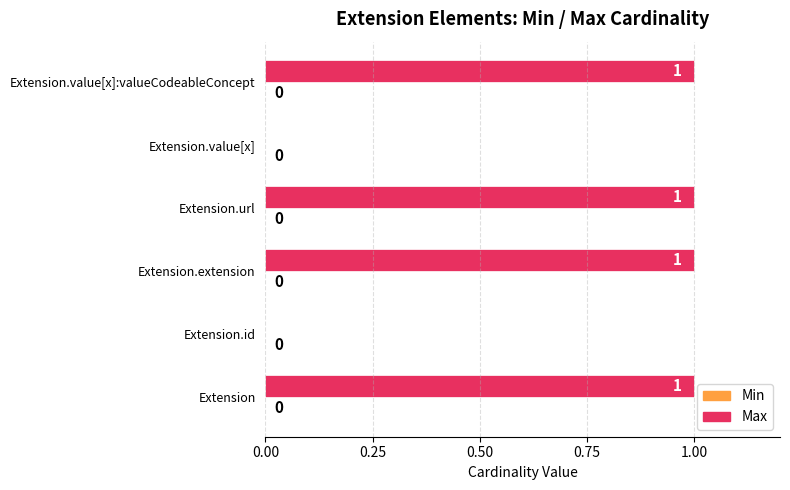

Approximately how many times larger is the value at Extension compared to Extension.value[x]:valueCodeableConcept?

1.0